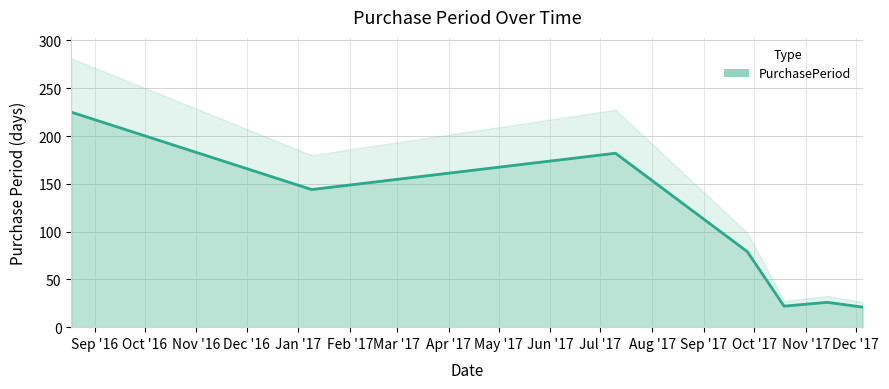

What is the difference between the maximum and minimum values?

204